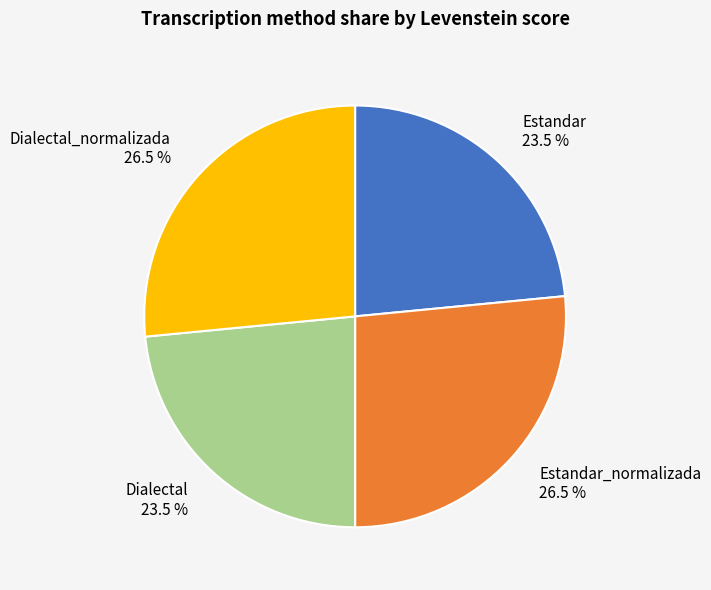

What is the ratio of the value at Dialectal to the value at Estandar?

1.0